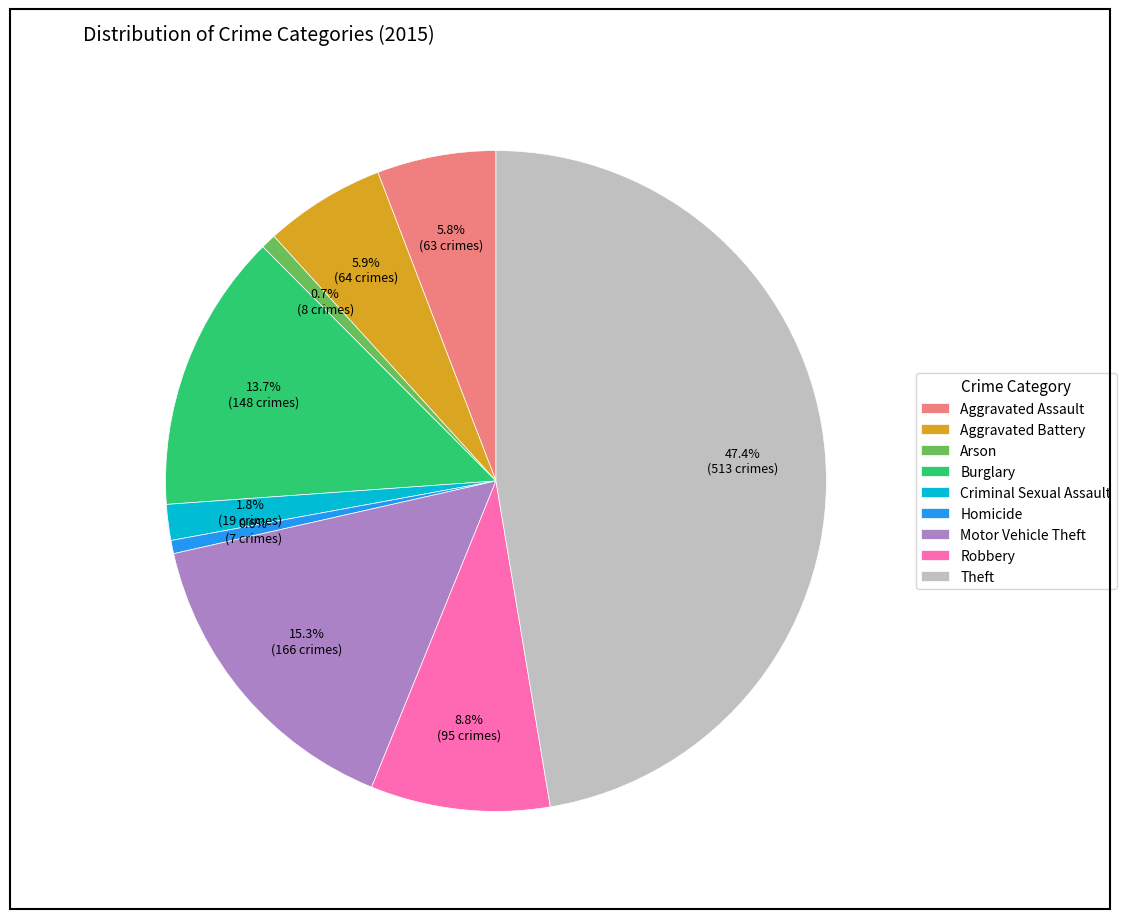

Which has a higher value, Homicide or Motor Vehicle Theft?

Motor Vehicle Theft